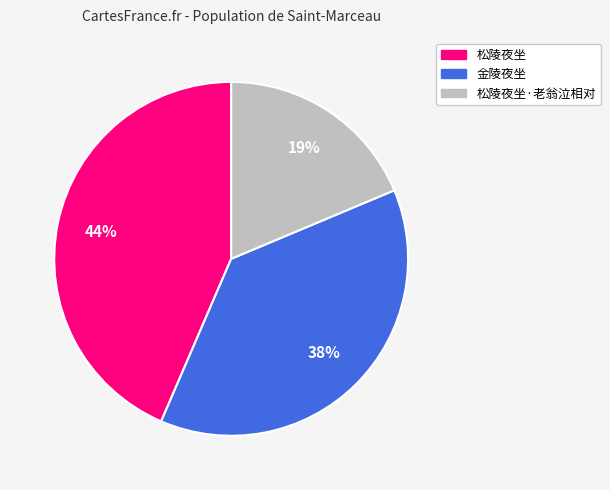

To the nearest percent, what is the difference between the largest and smallest slice percentages?

25%